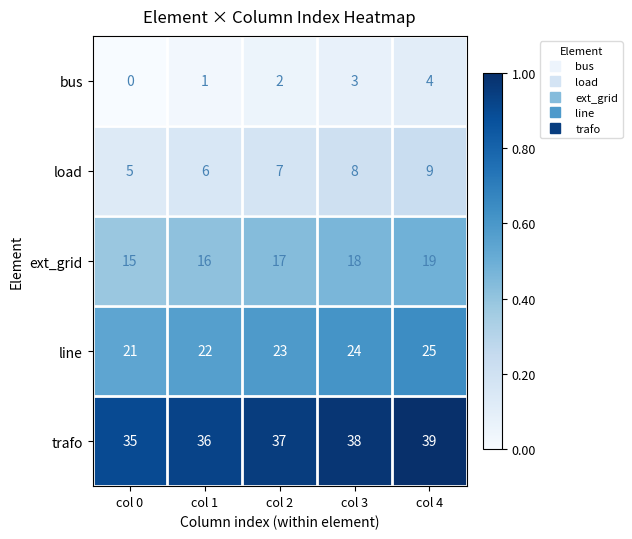

How many categories are shown in the chart?

5